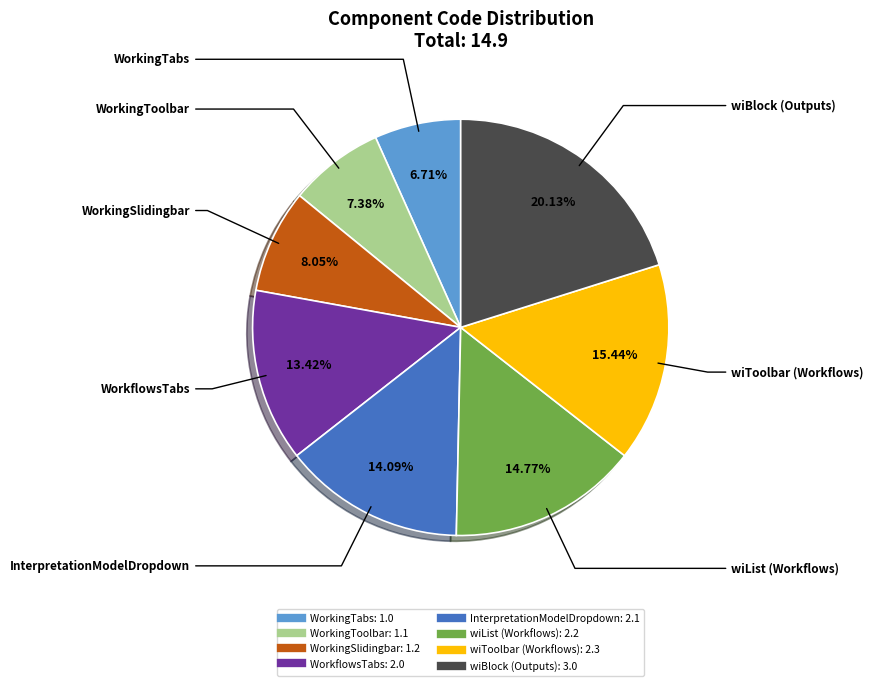

To the nearest percent, what percentage of the pie is WorkingTabs?

7%